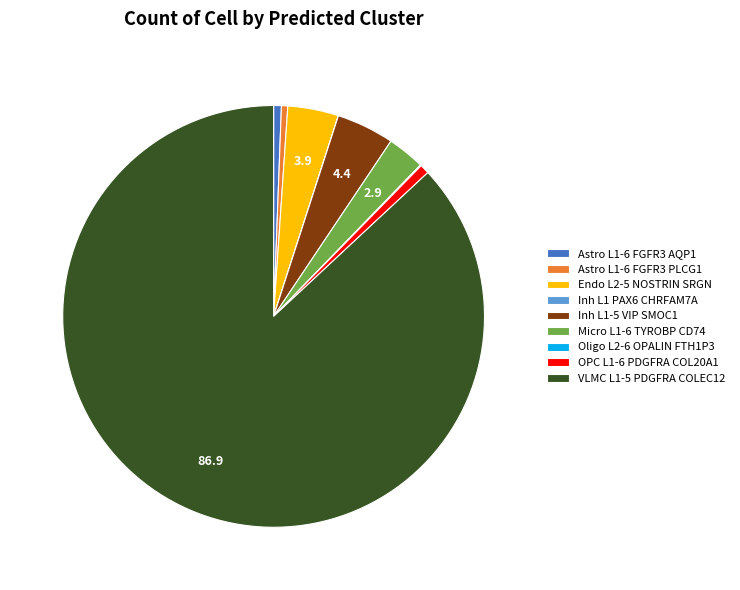

Which has a higher value, Micro L1-6 TYROBP CD74 or Inh L1-5 VIP SMOC1?

Inh L1-5 VIP SMOC1